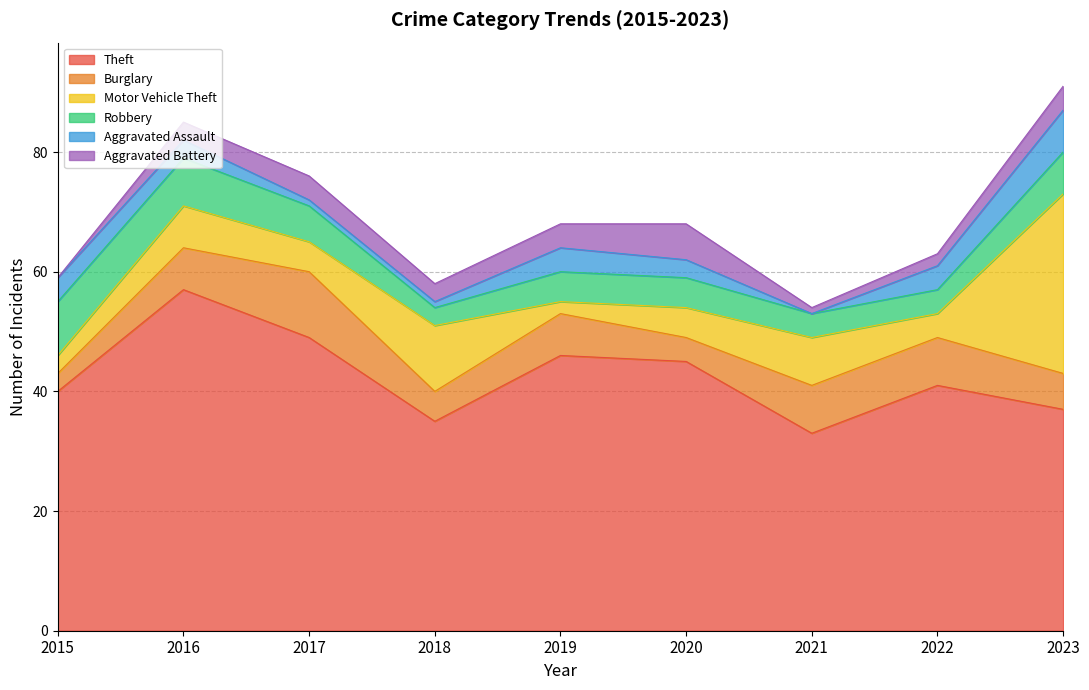

How many intersections are there between Aggravated Battery and Motor Vehicle Theft?

2